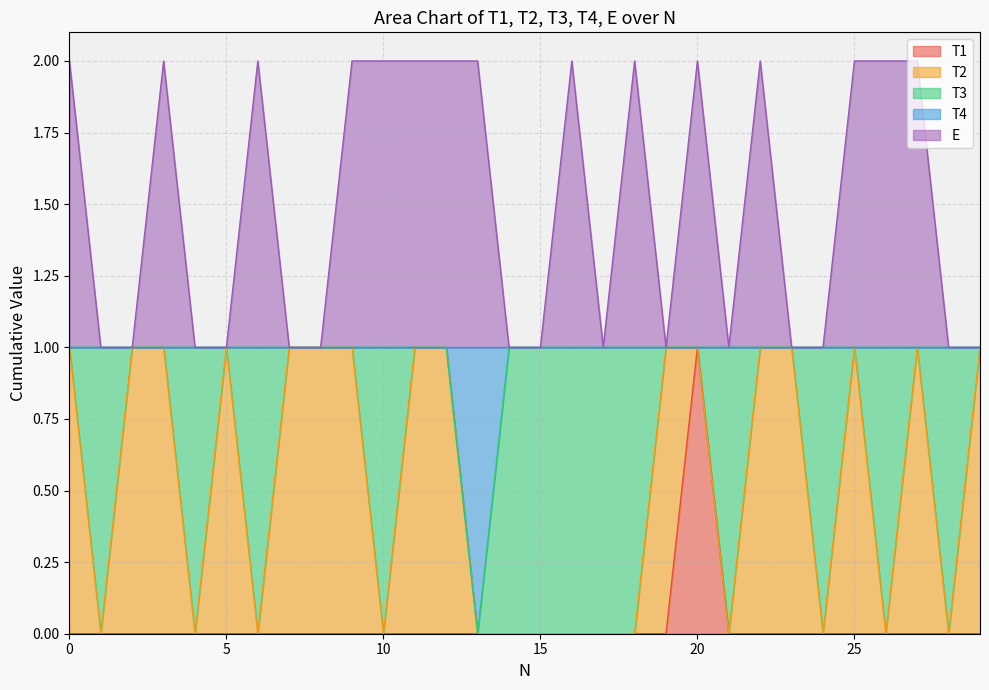

Count the T1 values in the range 0 to 1.

30